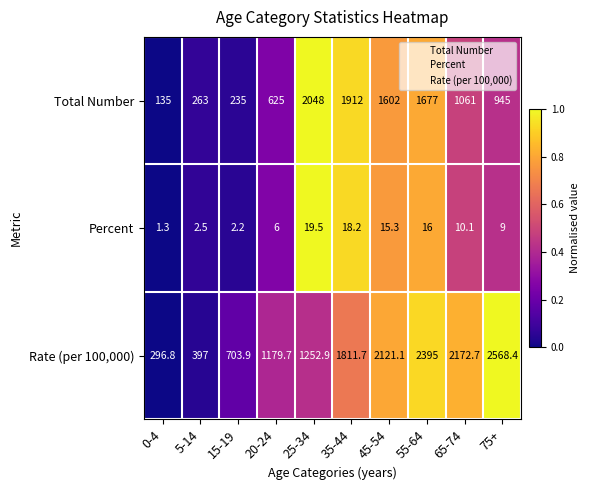

The value of Percent at 65-74 is 10.1. True or false?

True